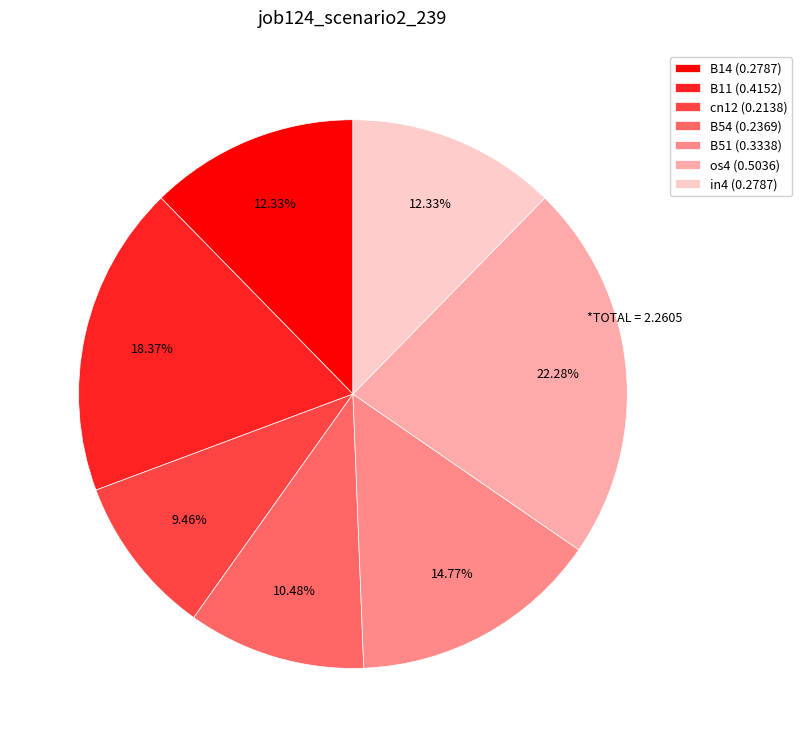

To the nearest percent, what portion does cn12 represent?

9%